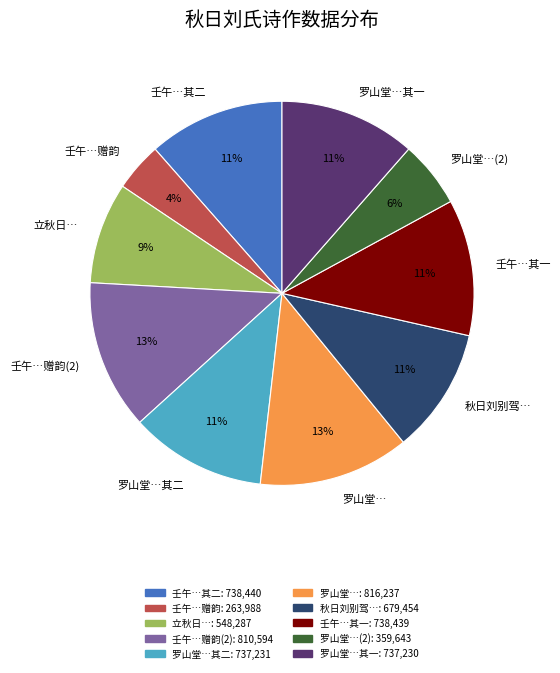

The 壬午…赠韵 slice represents 4% of the pie. True or false?

True